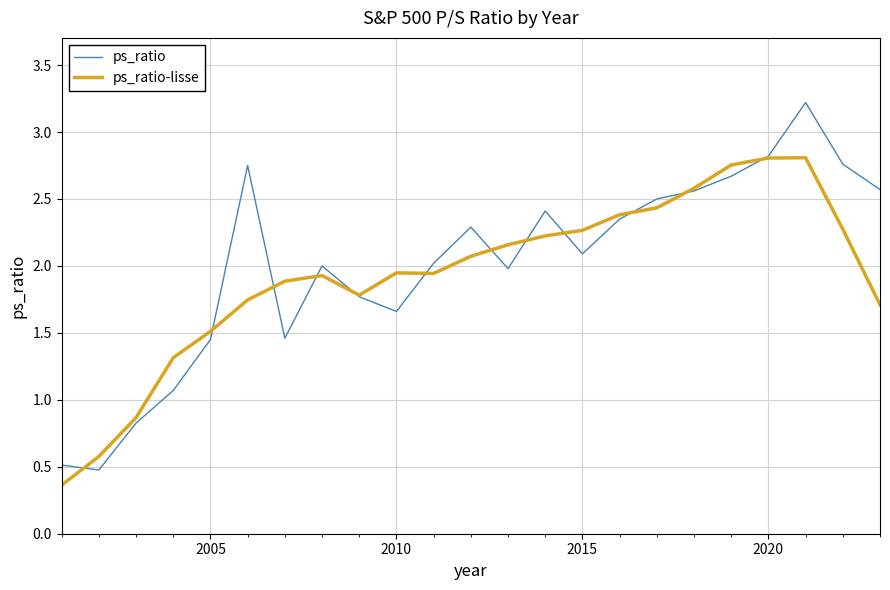

List the series in order of their peak value, highest first.

ps_ratio, ps_ratio-lisse